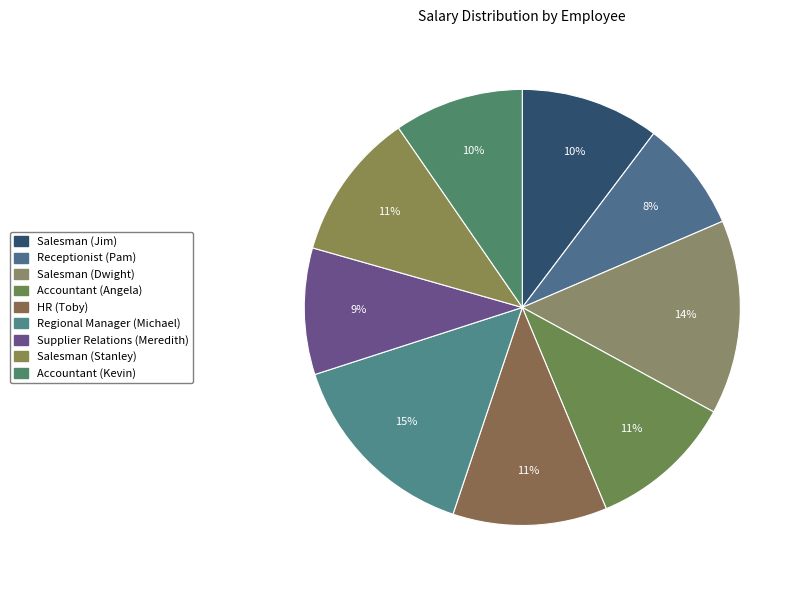

How many segments does this pie chart have?

9